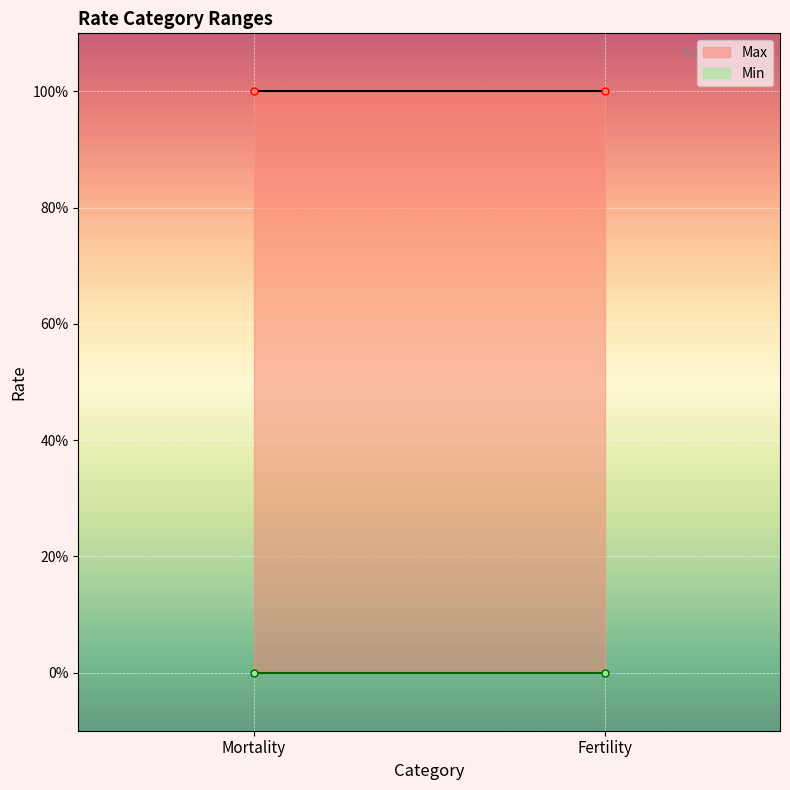

True or false: Min has a value of 0 at Fertility.

True